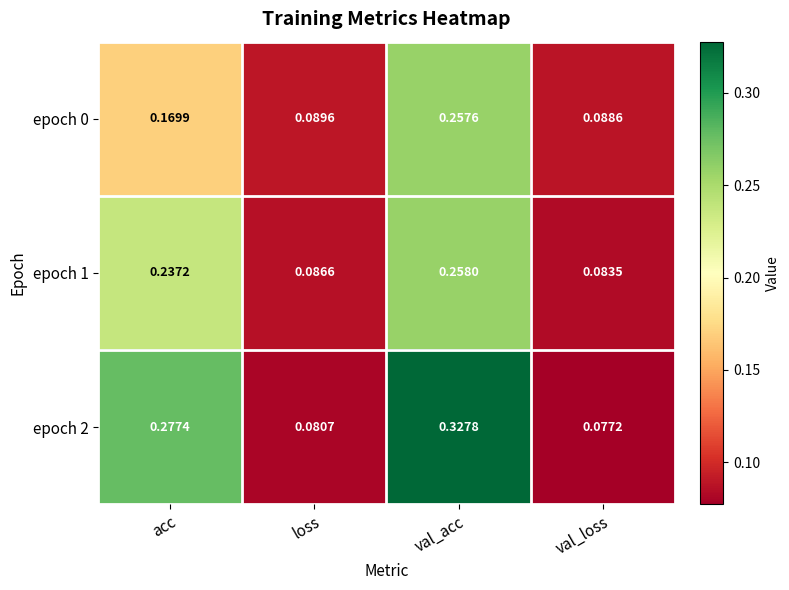

Rank the categories by epoch 0 value from lowest to highest.

val_loss, loss, acc, val_acc